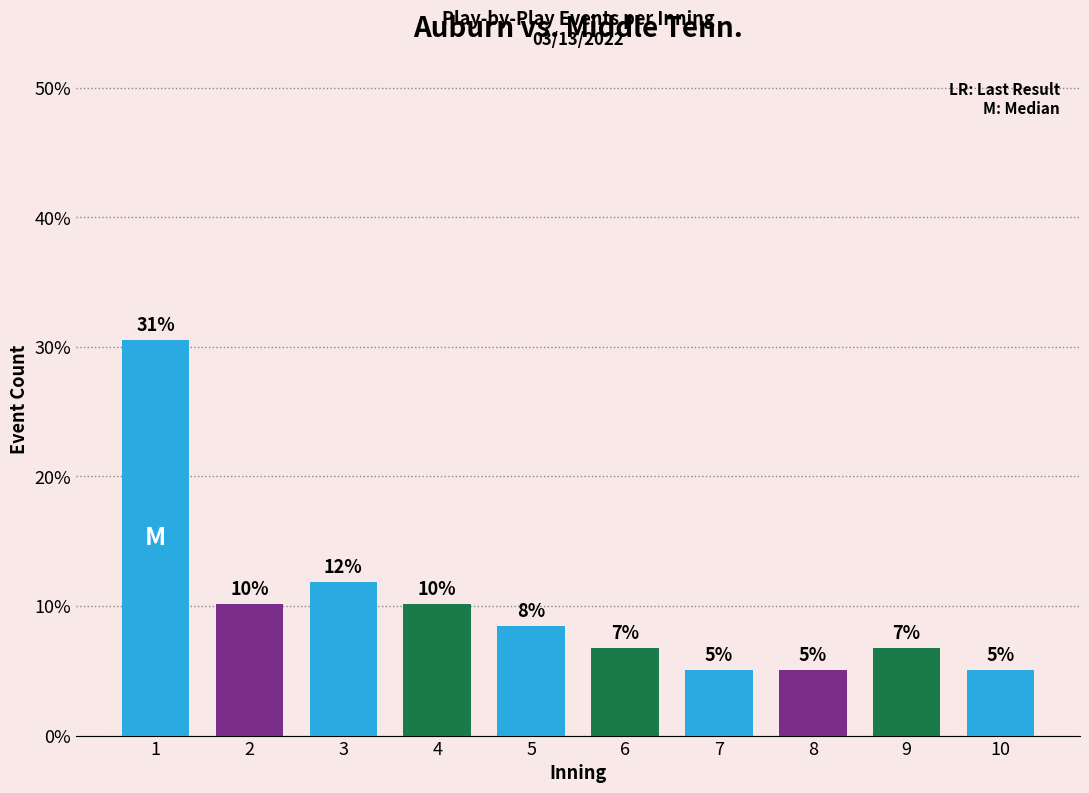

At which label is the value closest to 17?

3